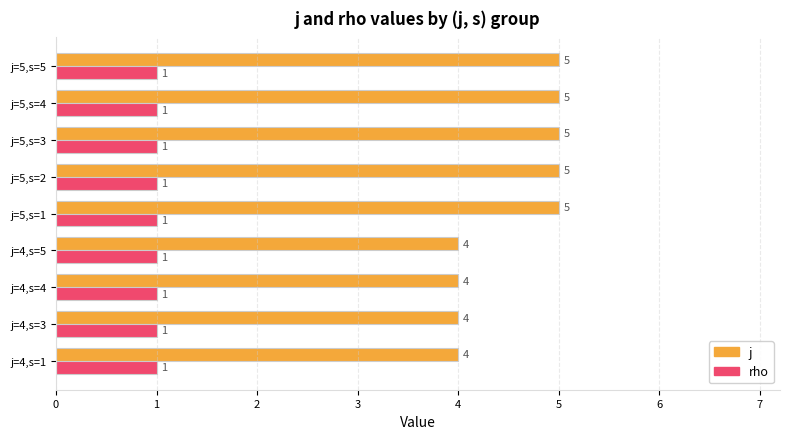

At how many categories does at least one series exceed 3?

9